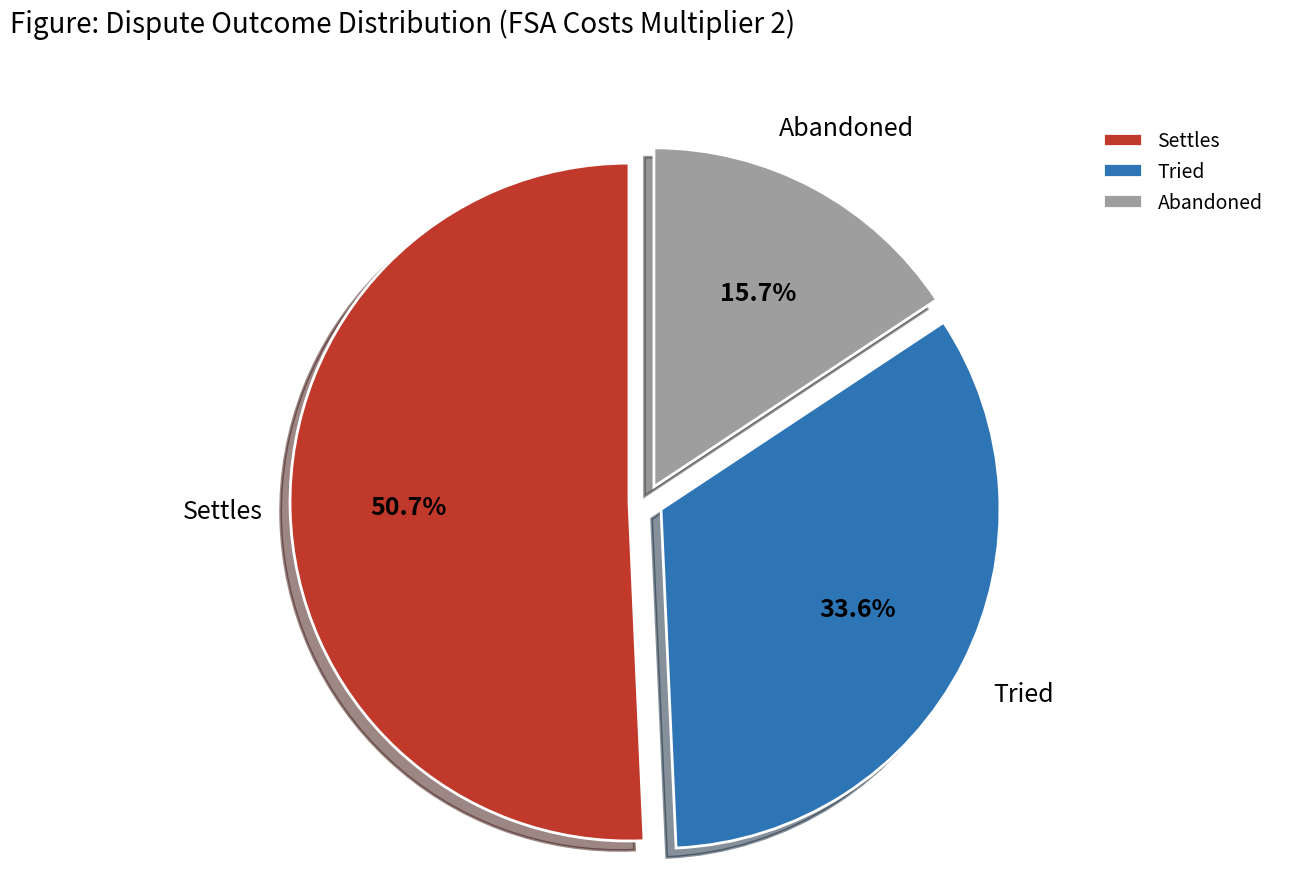

Combined, do Abandoned and Settles account for over 50%?

Yes